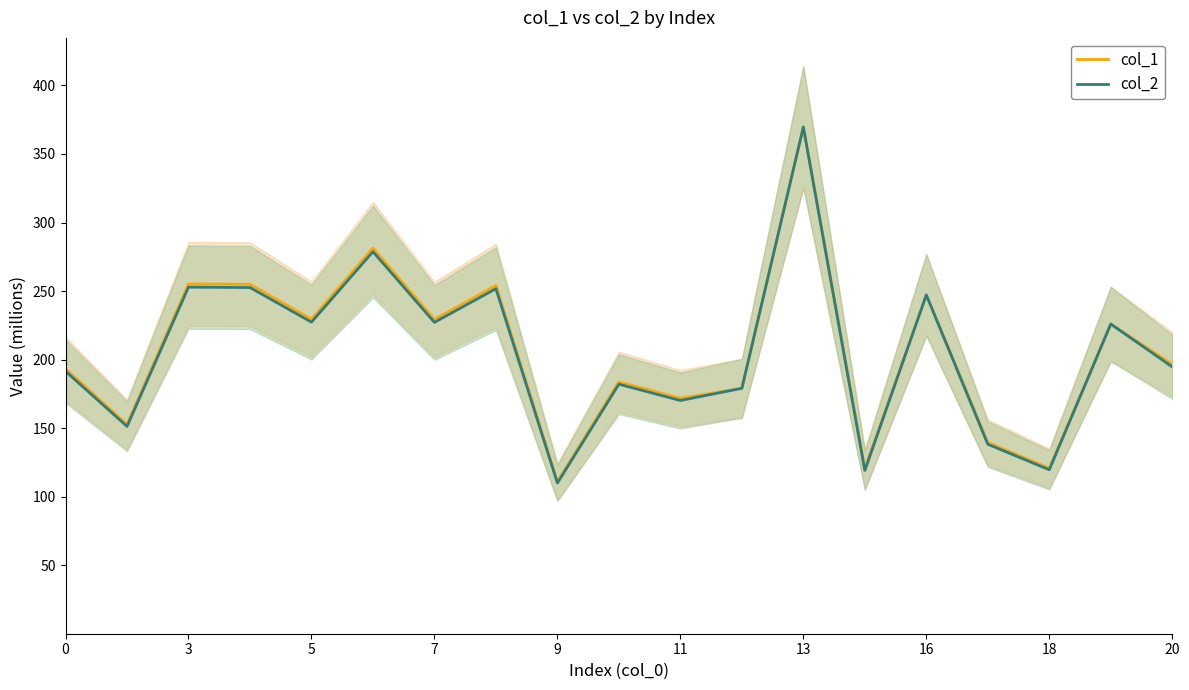

What is the maximum value for col_2?

369.6